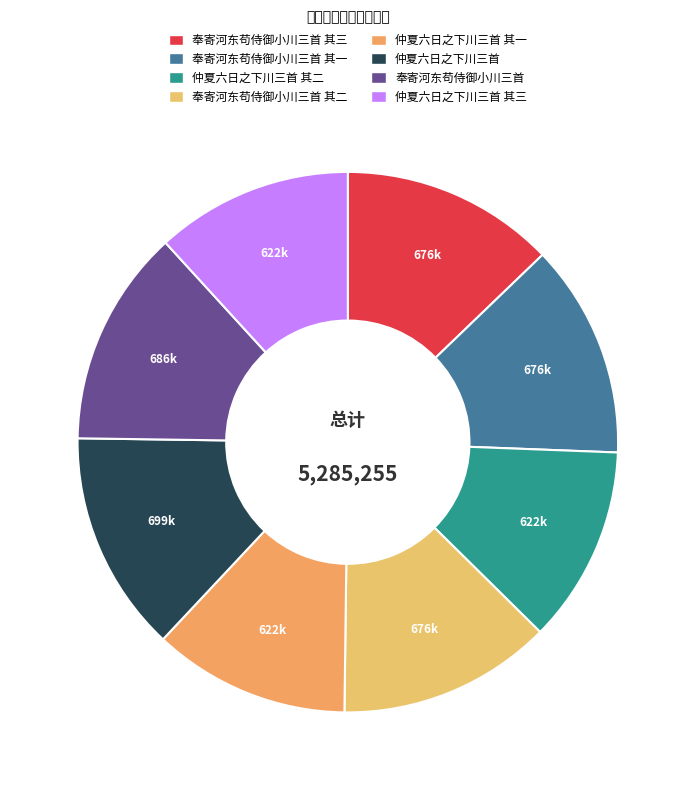

Do 仲夏六日之下川三首 其三 and 仲夏六日之下川三首 together represent more than half of the pie?

No